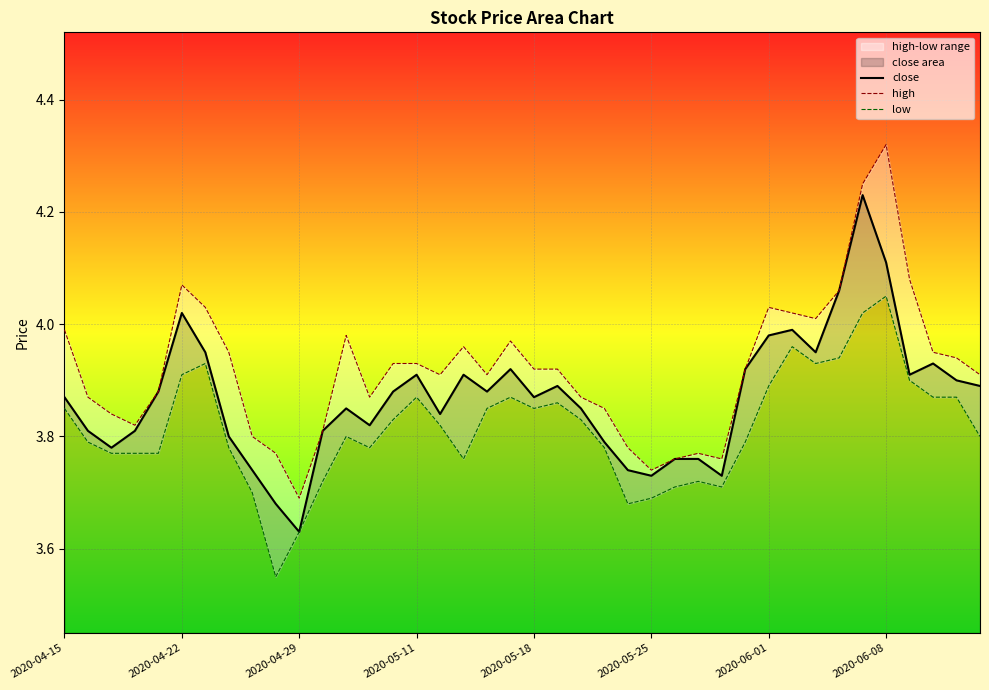

In close, how many points are higher than both neighbors (excluding endpoints)?

9